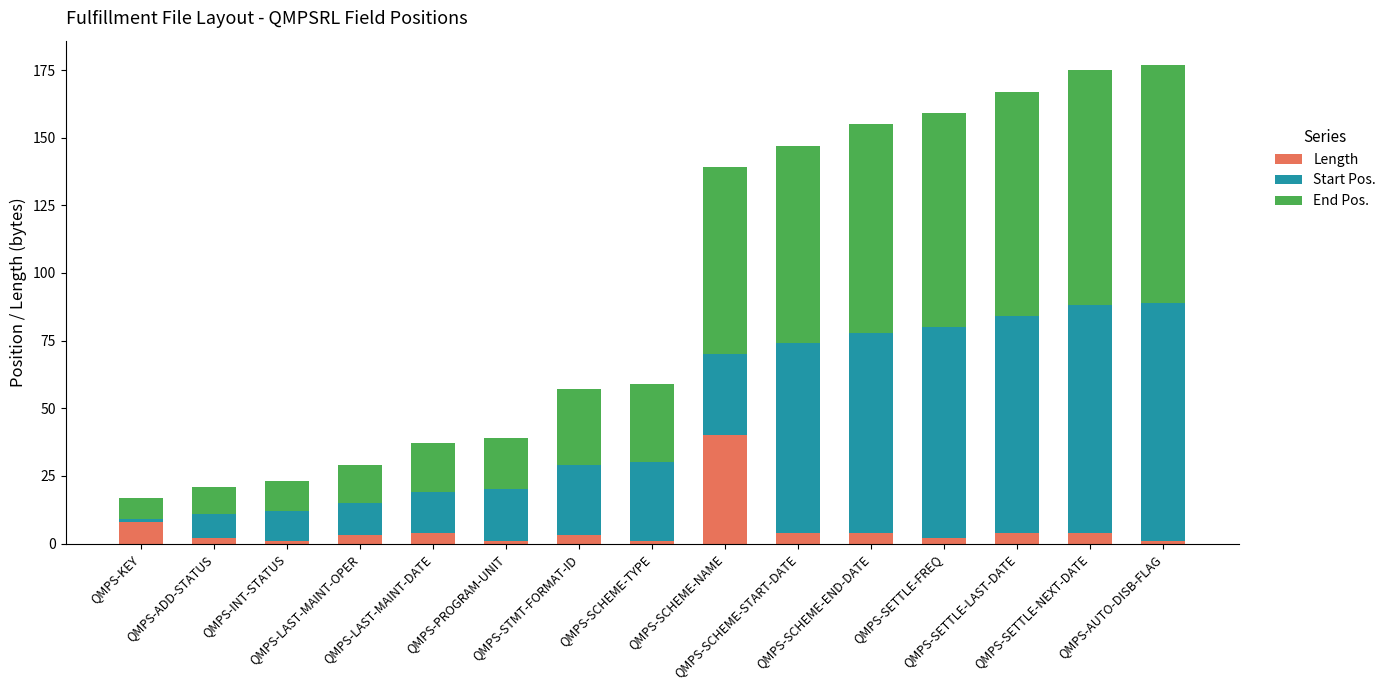

Does the chart contain any negative values?

No